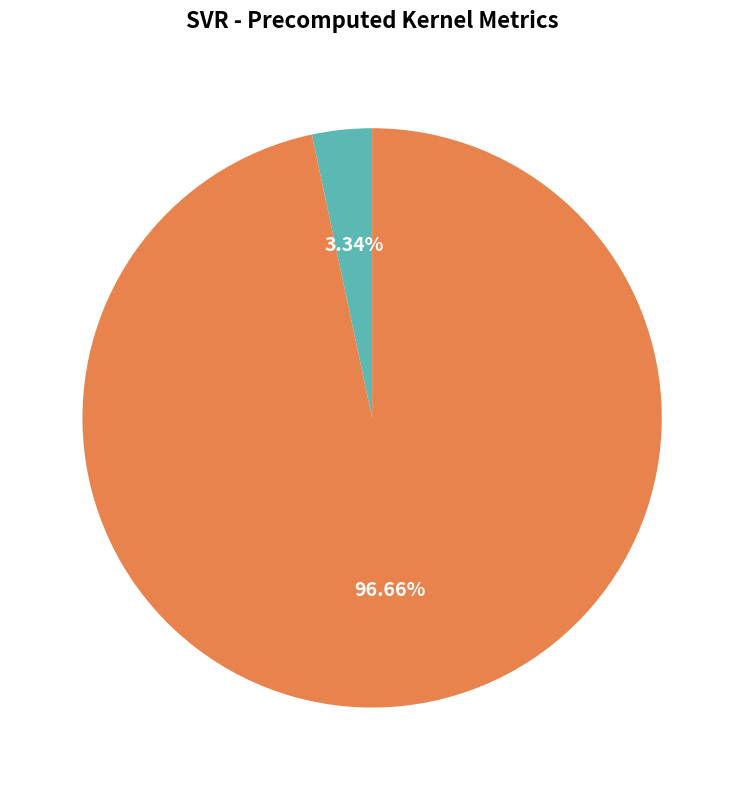

To the nearest percent, what portion does RMSE represent?

97%